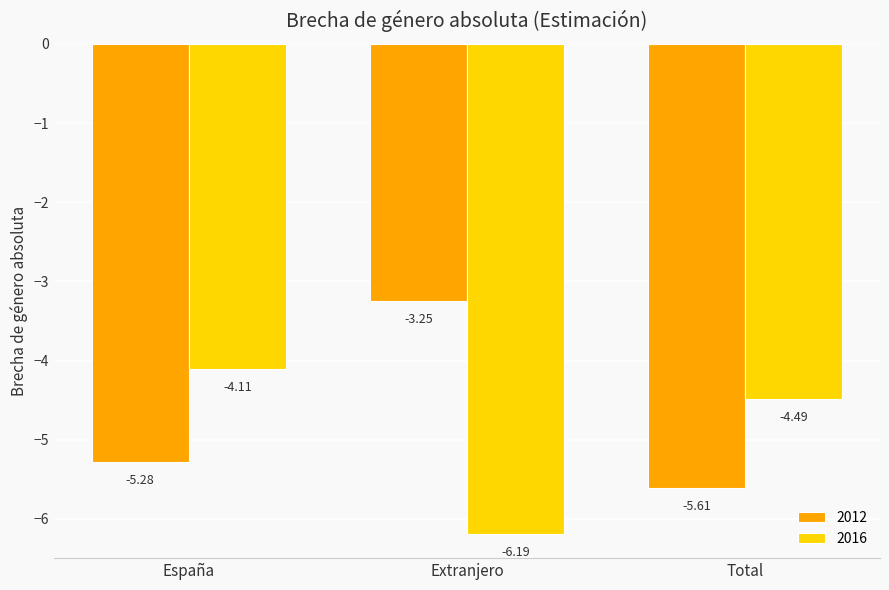

At which label does 2016 reach its peak?

España